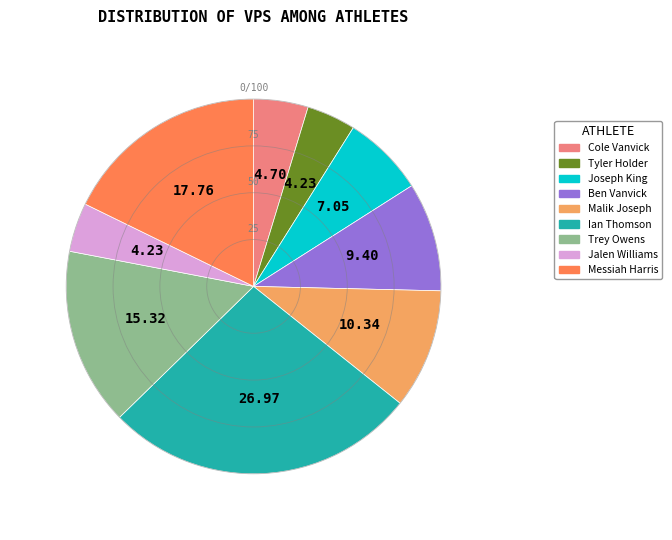

Is there a majority slice in this chart?

No